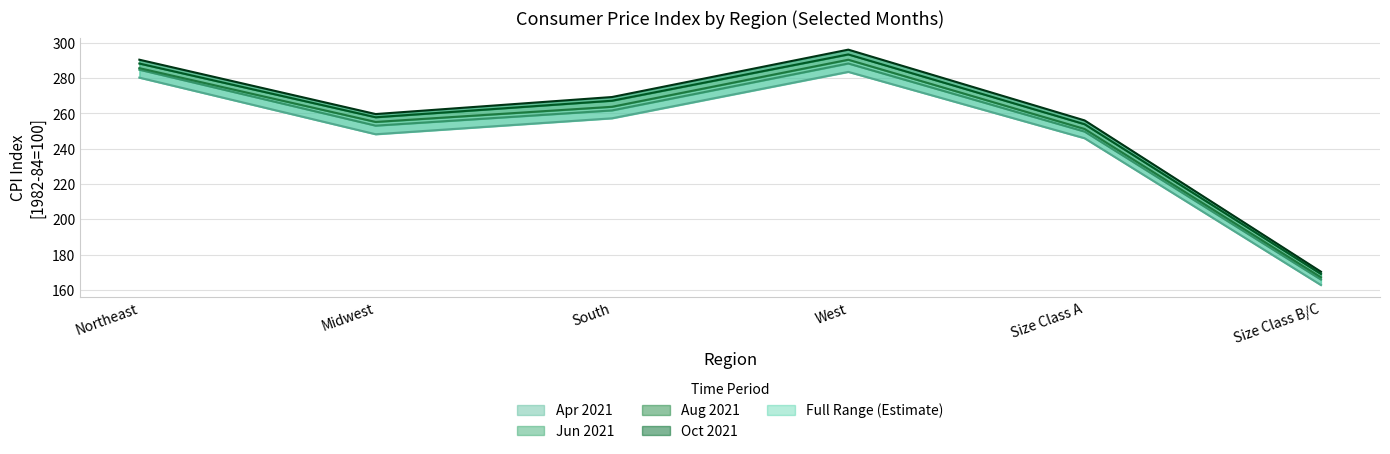

What is the difference between the maximum and second lowest values in the Jun 2021 series?

38.6